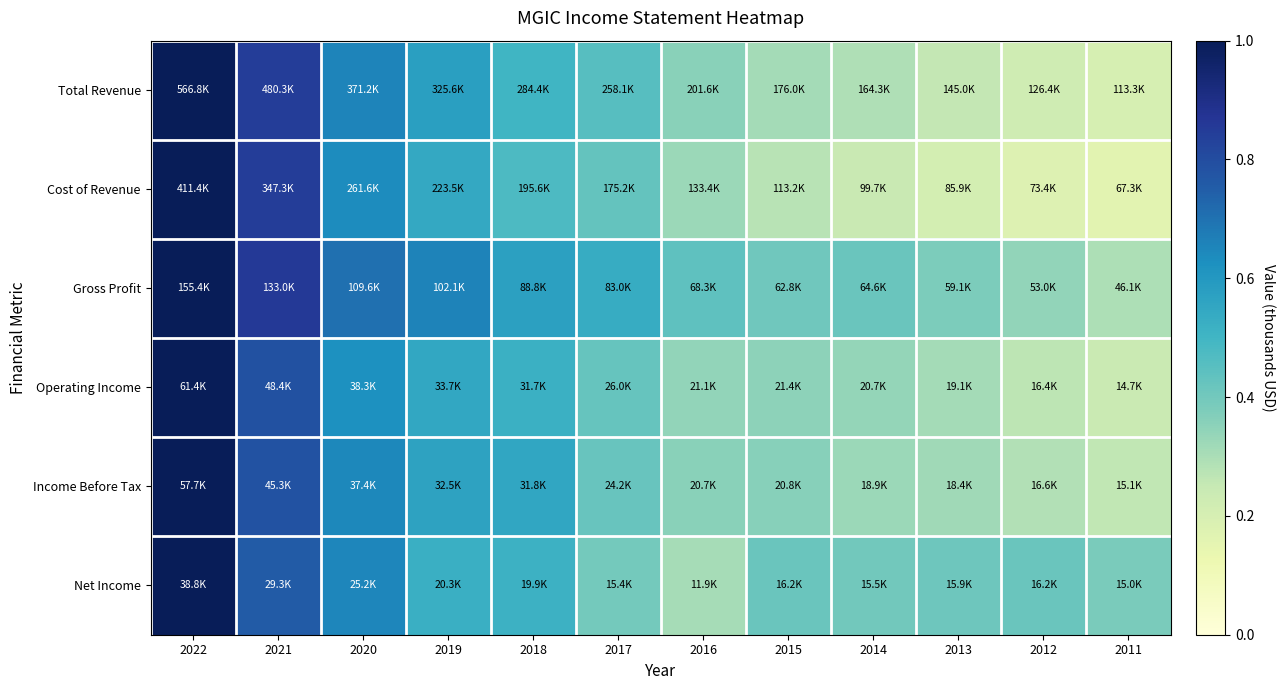

Reading right to left, transcribe all the data shown in this chart.

Total Revenue: 2011=0.2	2012=0.2	2013=0.3	2014=0.3	2015=0.3	2016=0.4	2017=0.5	2018=0.5	2019=0.6	2020=0.7	2021=0.8	2022=1.0
Cost of Revenue: 2011=0.2	2012=0.2	2013=0.2	2014=0.2	2015=0.3	2016=0.3	2017=0.4	2018=0.5	2019=0.5	2020=0.6	2021=0.8	2022=1.0
Gross Profit: 2011=0.3	2012=0.3	2013=0.4	2014=0.4	2015=0.4	2016=0.4	2017=0.5	2018=0.6	2019=0.7	2020=0.7	2021=0.9	2022=1.0
Operating Income: 2011=0.2	2012=0.3	2013=0.3	2014=0.3	2015=0.3	2016=0.3	2017=0.4	2018=0.5	2019=0.5	2020=0.6	2021=0.8	2022=1.0
Income Before Tax: 2011=0.3	2012=0.3	2013=0.3	2014=0.3	2015=0.4	2016=0.4	2017=0.4	2018=0.6	2019=0.6	2020=0.6	2021=0.8	2022=1.0
Net Income: 2011=0.4	2012=0.4	2013=0.4	2014=0.4	2015=0.4	2016=0.3	2017=0.4	2018=0.5	2019=0.5	2020=0.6	2021=0.8	2022=1.0